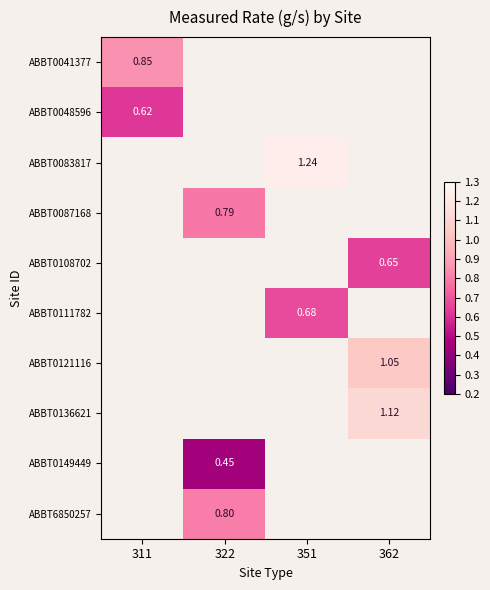

Which has a higher value, 322 or 311?

311